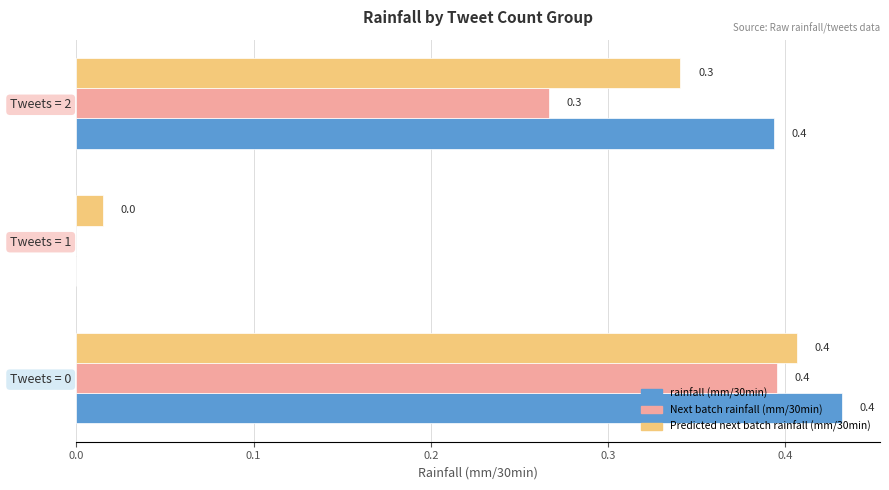

The Next batch rainfall (mm/30min) series shows -0.1 at Tweets = 1. True or false?

False